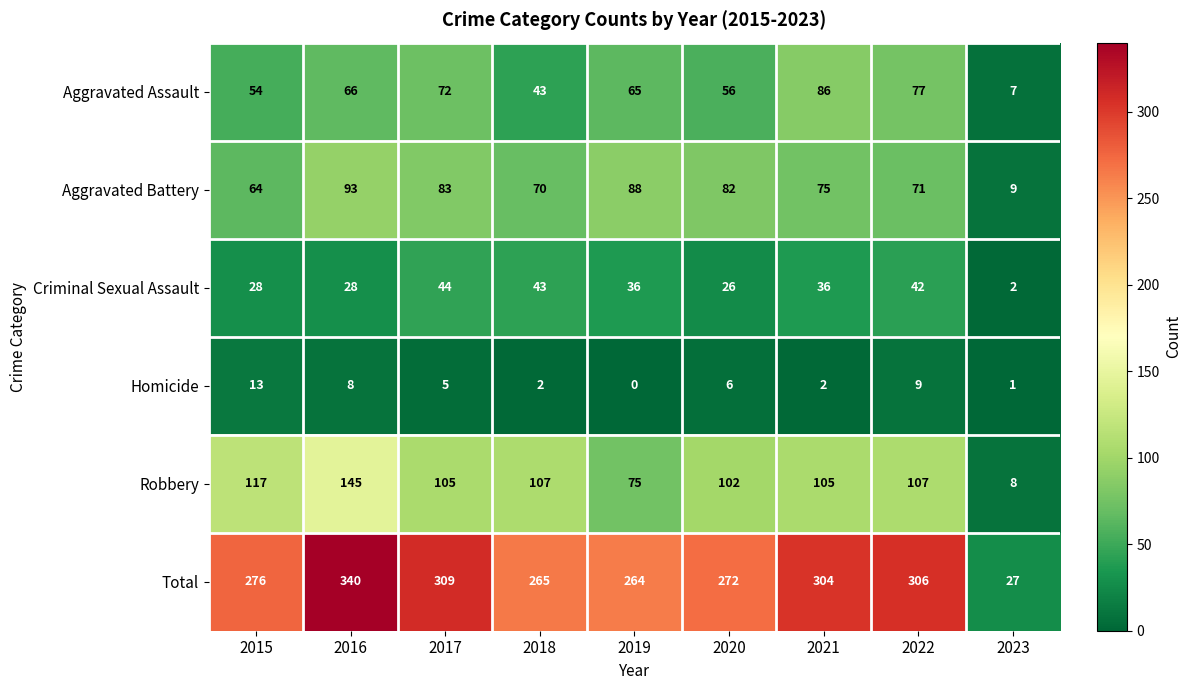

At 2022, list the series in order from smallest to largest.

Homicide, Criminal Sexual Assault, Aggravated Battery, Aggravated Assault, Robbery, Total